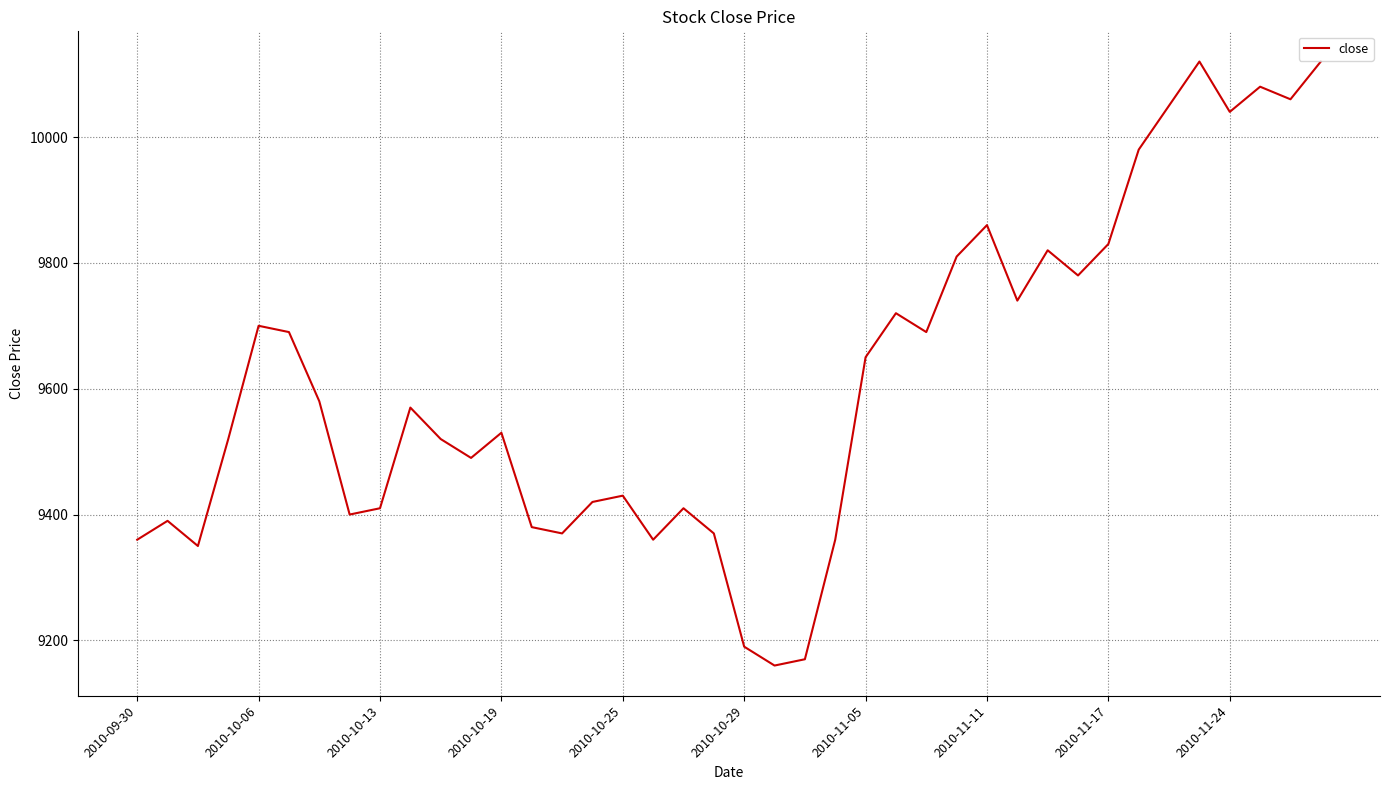

Reading left to right, list all the values displayed in this chart.

9360	9390	9350	9520	9700	9690	9580	9400	9410	9570	9520	9490	9530	9380	9370	9420	9430	9360	9410	9370	9190	9160	9170	9360	9650	9720	9690	9810	9860	9740	9820	9780	9830	9980	10050	10120	10040	10080	10060	10120